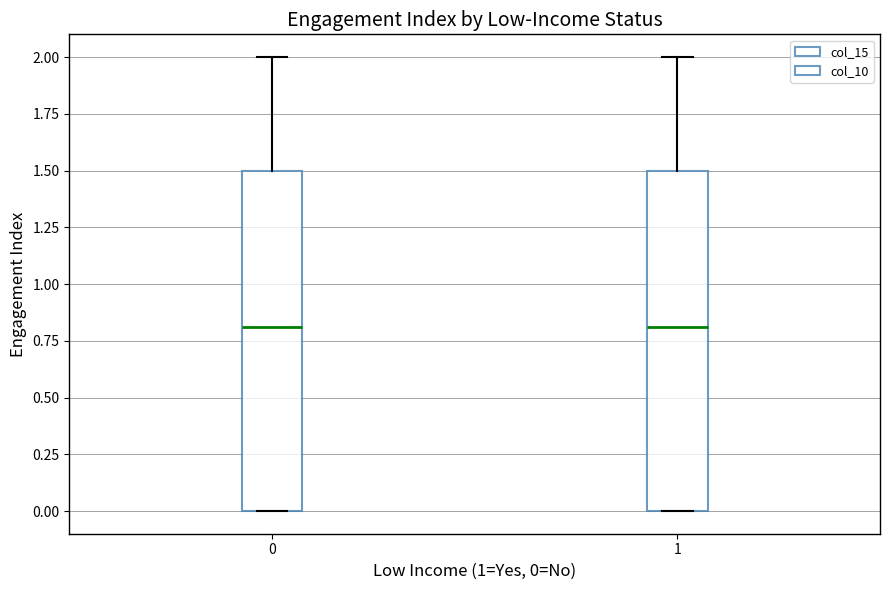

Reading left to right, read every box against the y-axis: the position of its median line, the range the box covers, and the ends of its whiskers. The values are not printed on the chart, so give them approximately, as read against the axis.

0: median 0.8, box 0.0 to 1.5, whiskers 0.0 to 2.0
1: median 0.8, box 0.0 to 1.5, whiskers 0.0 to 2.0